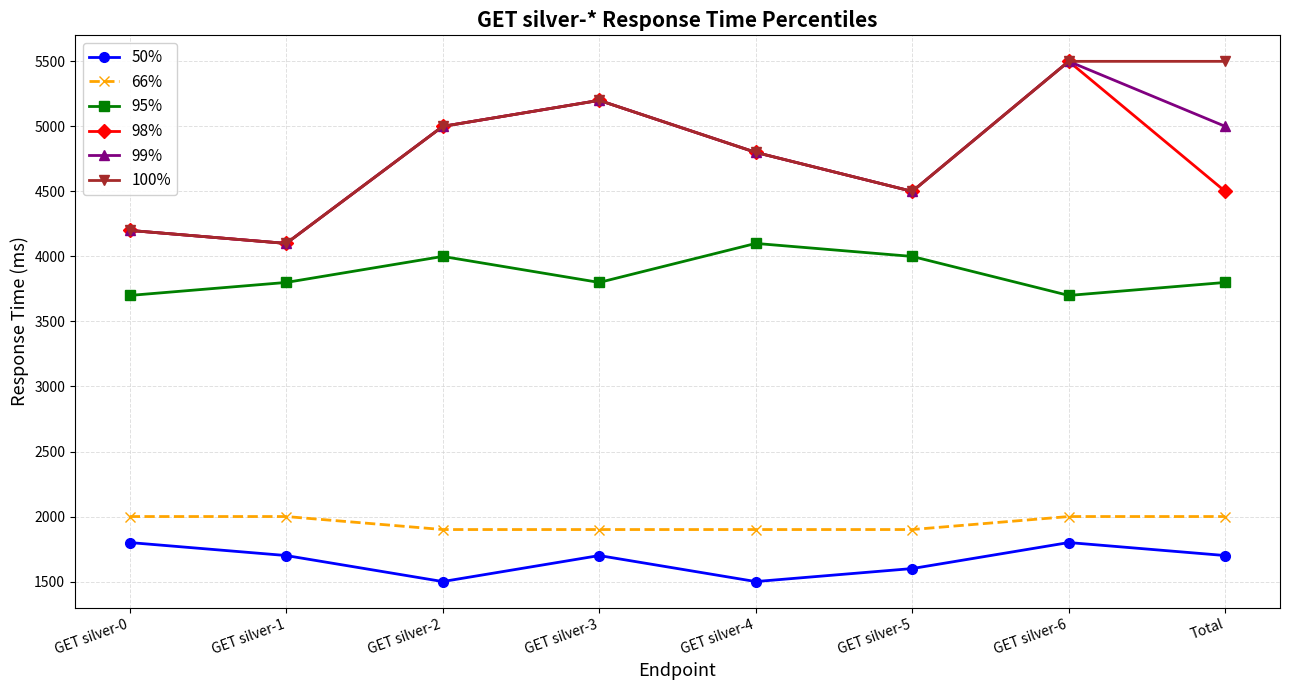

Is this an area chart (filled region under the line)?

No